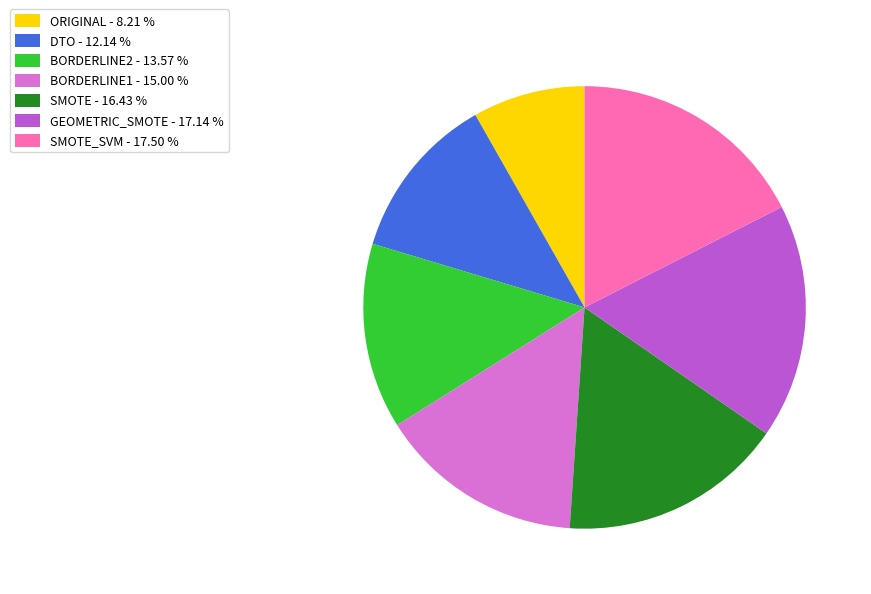

Which slice is the smallest?

ORIGINAL - 8.21 %